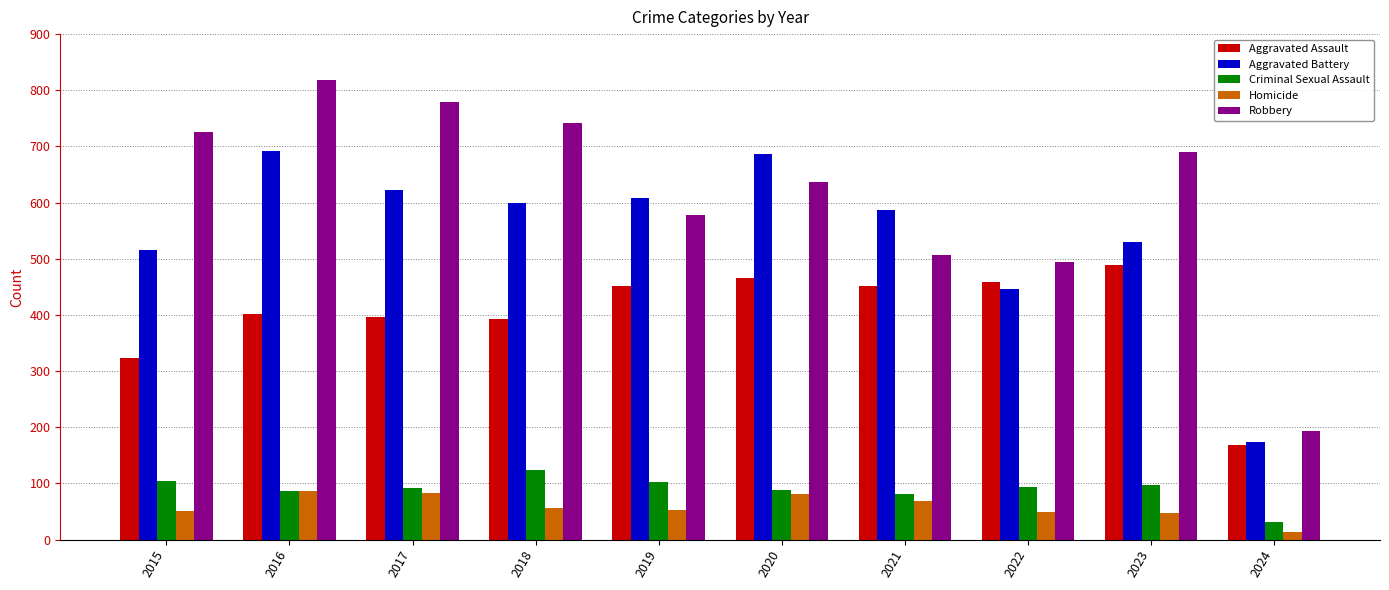

At which label does Criminal Sexual Assault first exceed 93?

2015